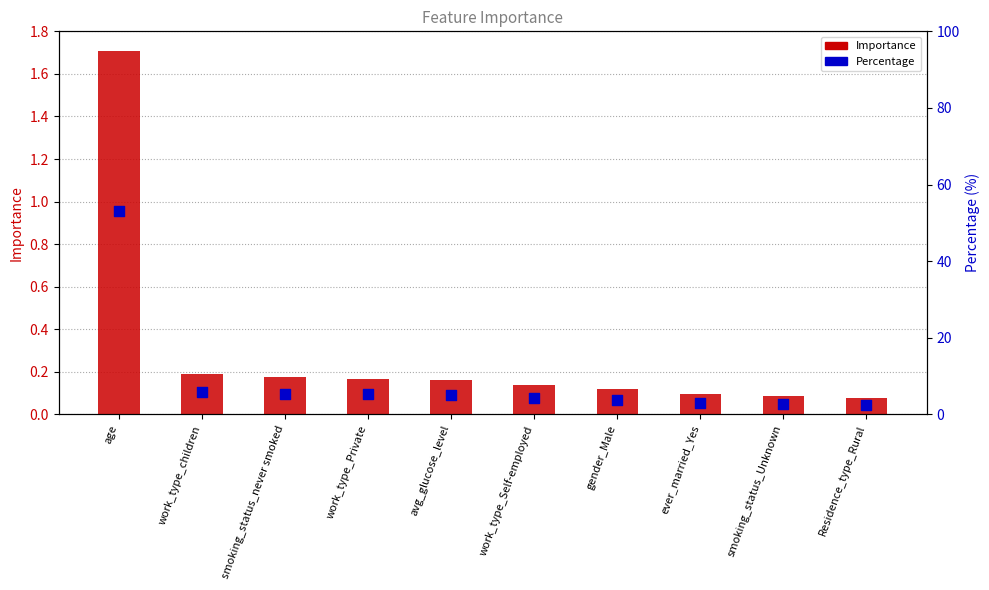

What are all the series names shown in the legend?

Importance, Percentage